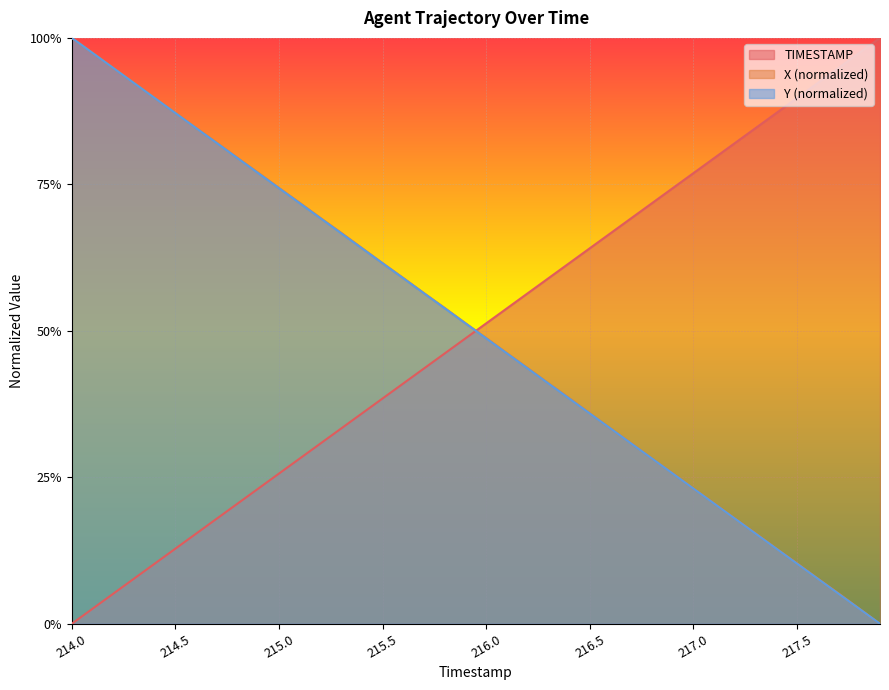

List the series in order of their peak value, highest first.

TIMESTAMP, X, Y